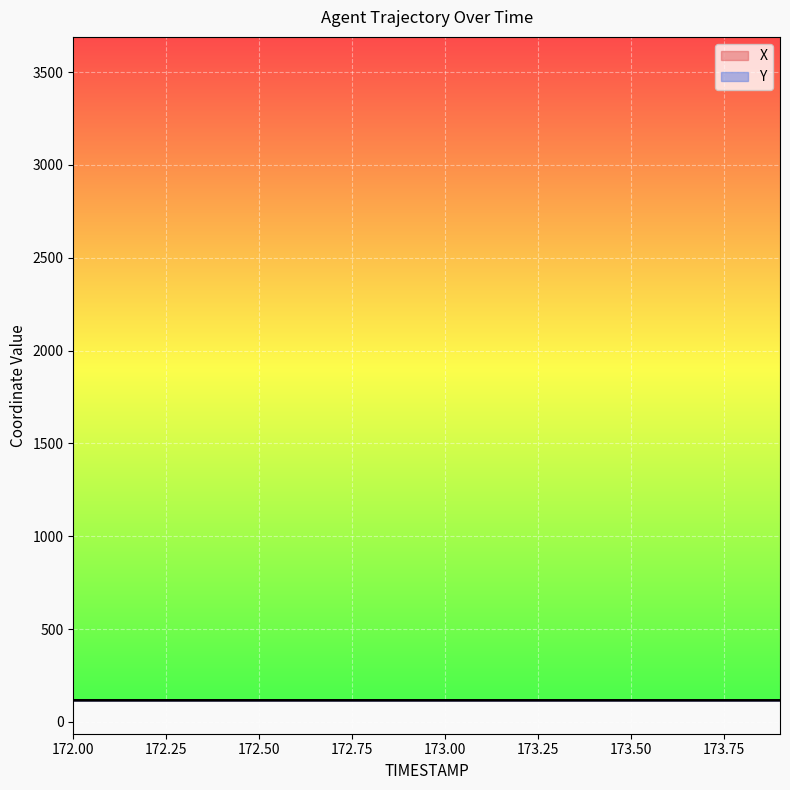

At 173.8, list the series in order from smallest to largest.

Y, X